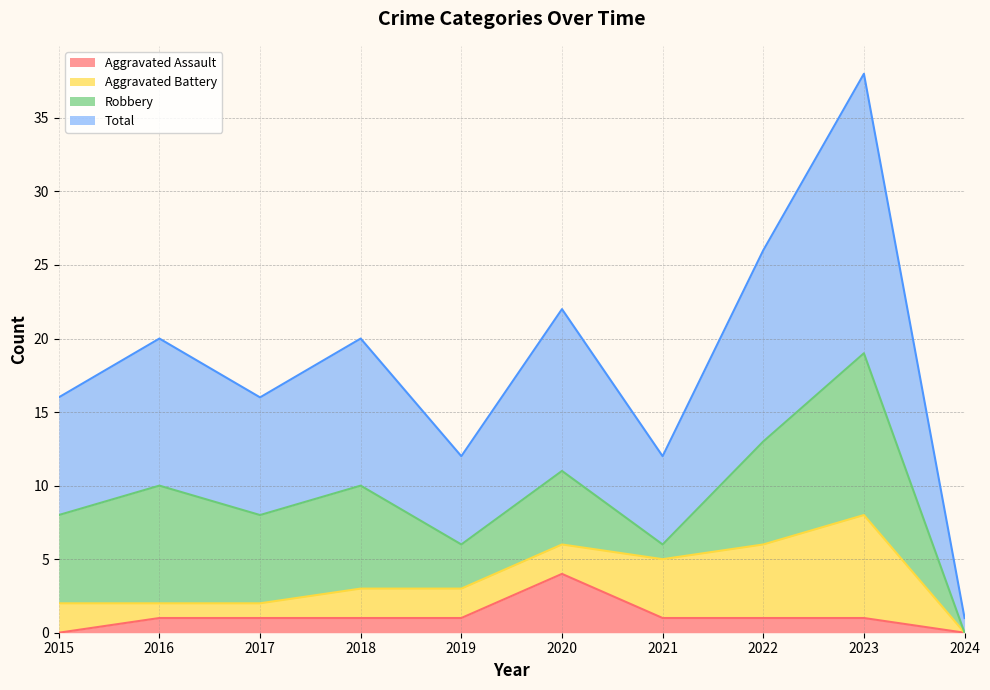

At which category is the sum across all series the highest?

2023